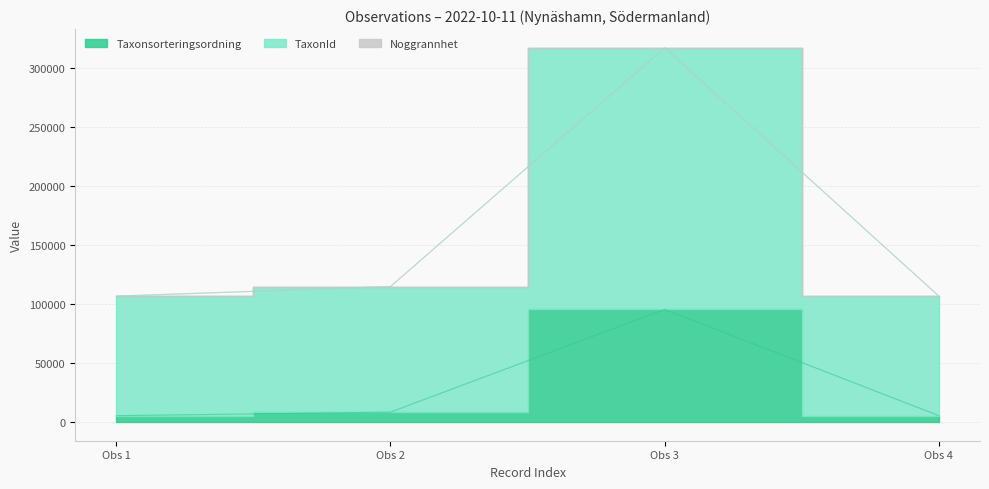

Does the chart display data point markers on the line(s)?

No